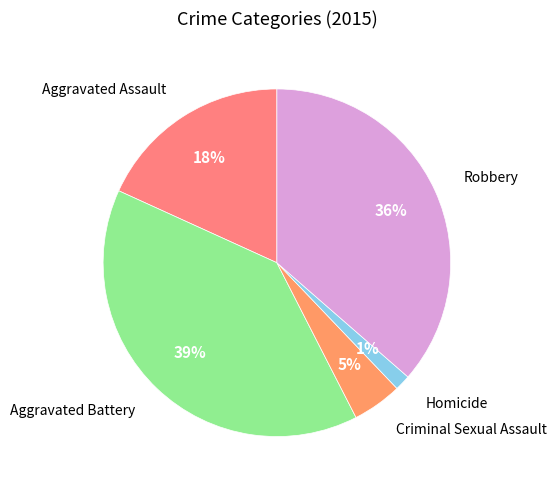

Combined, do Aggravated Assault and Homicide account for over 50%?

No